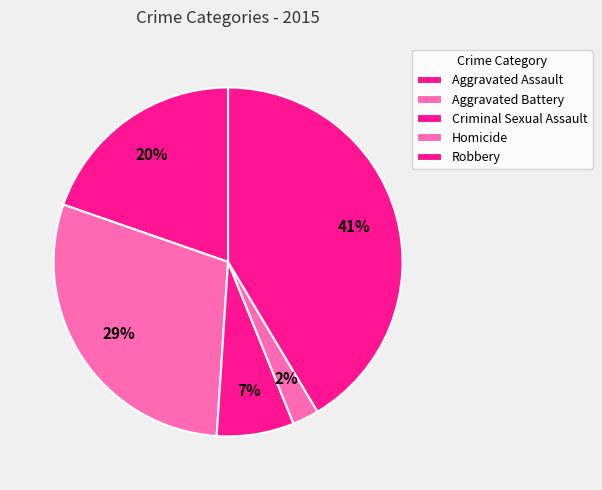

Does Aggravated Assault represent more than half of the total?

No